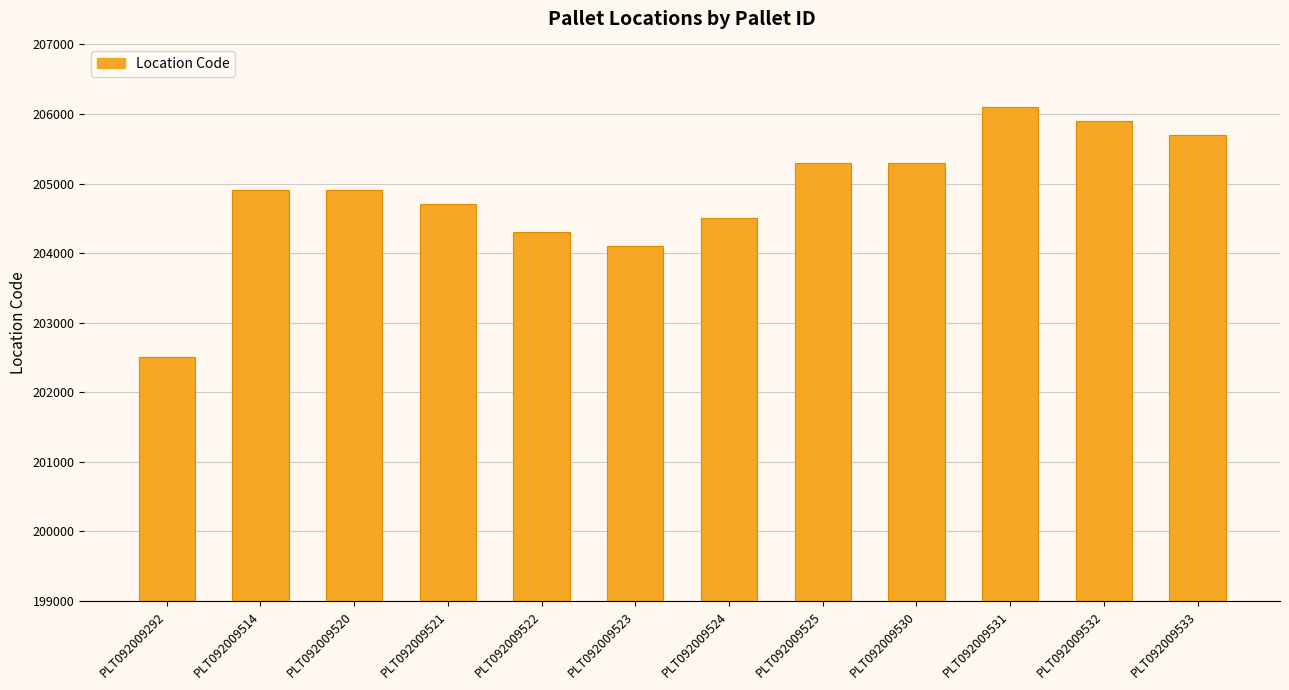

Does the chart contain stacked bars?

No